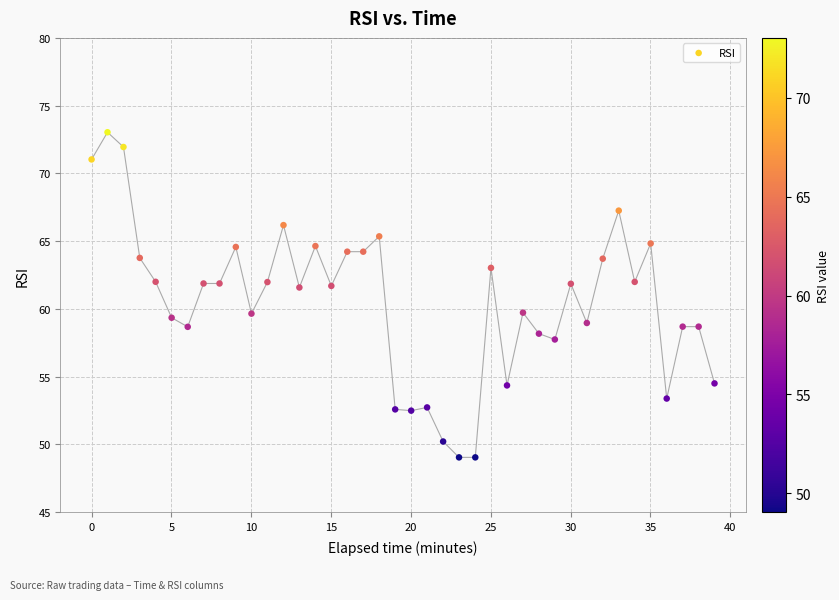

What is the range of Y values (max minus min)?

24.0